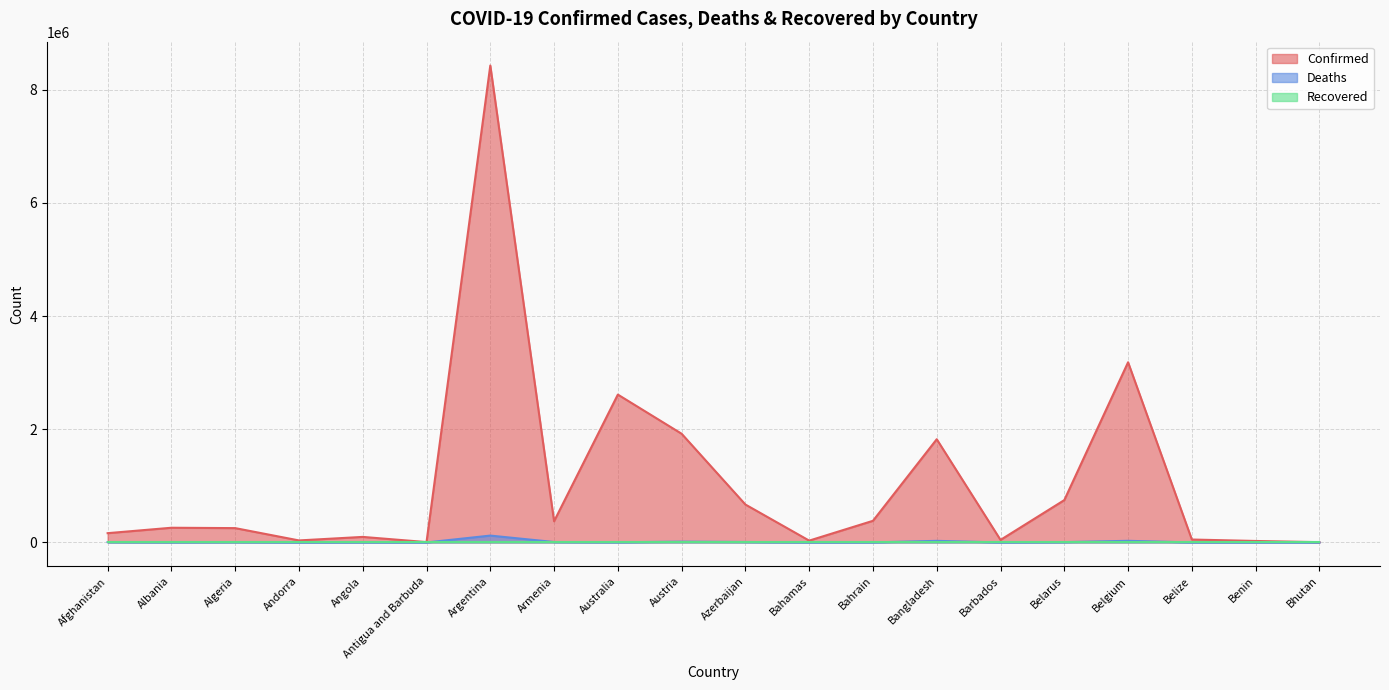

Which series has the largest total across all categories?

Confirmed